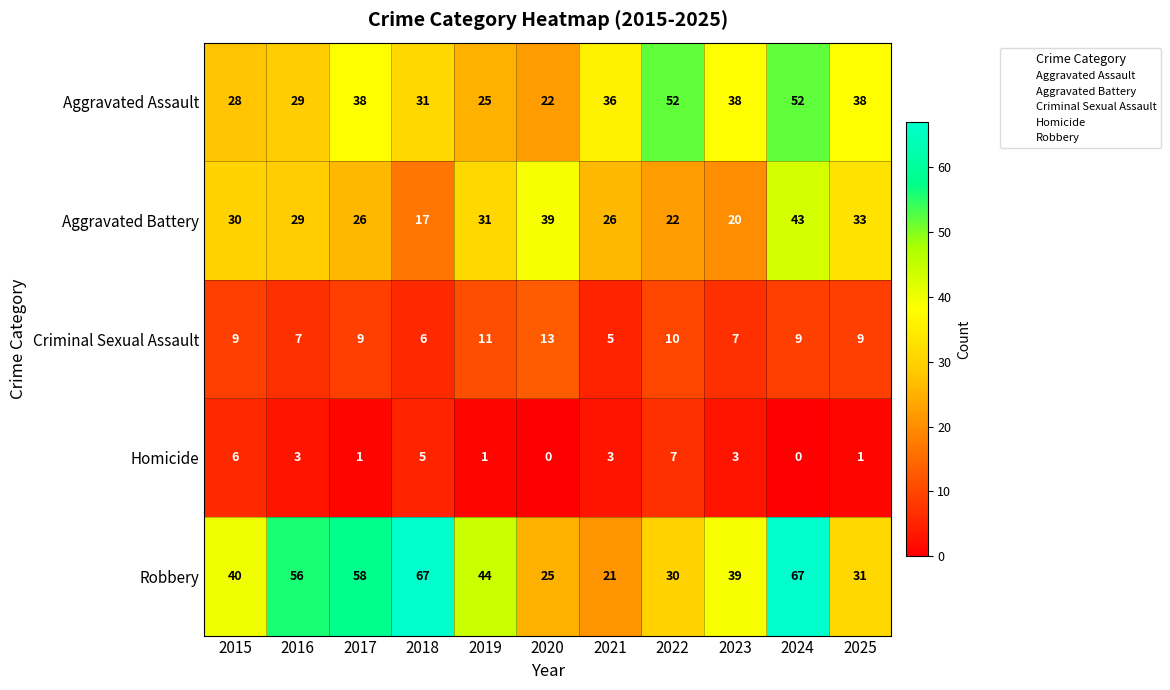

Is it true that Robbery equals 44 at 2025?

False